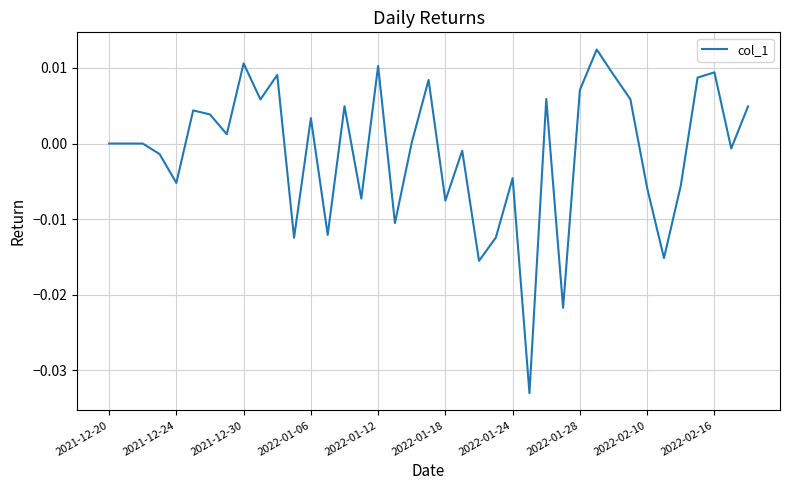

The value at 2021-12-20 is 0.0. True or false?

True